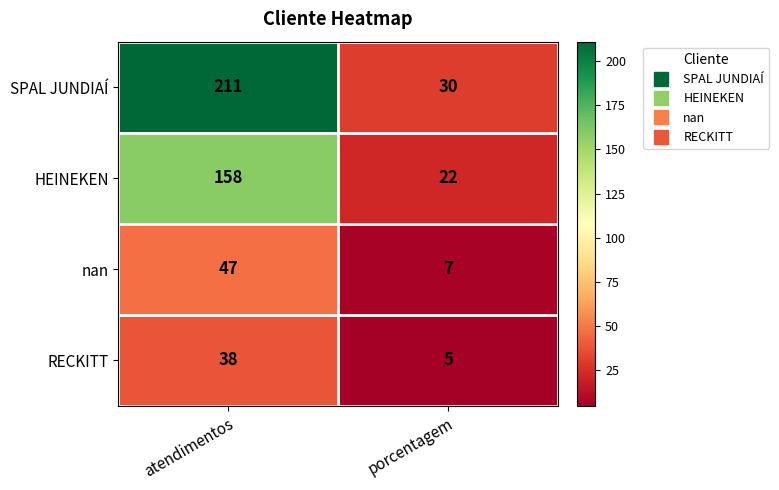

Read the nan value at porcentagem, to the nearest 10.

10